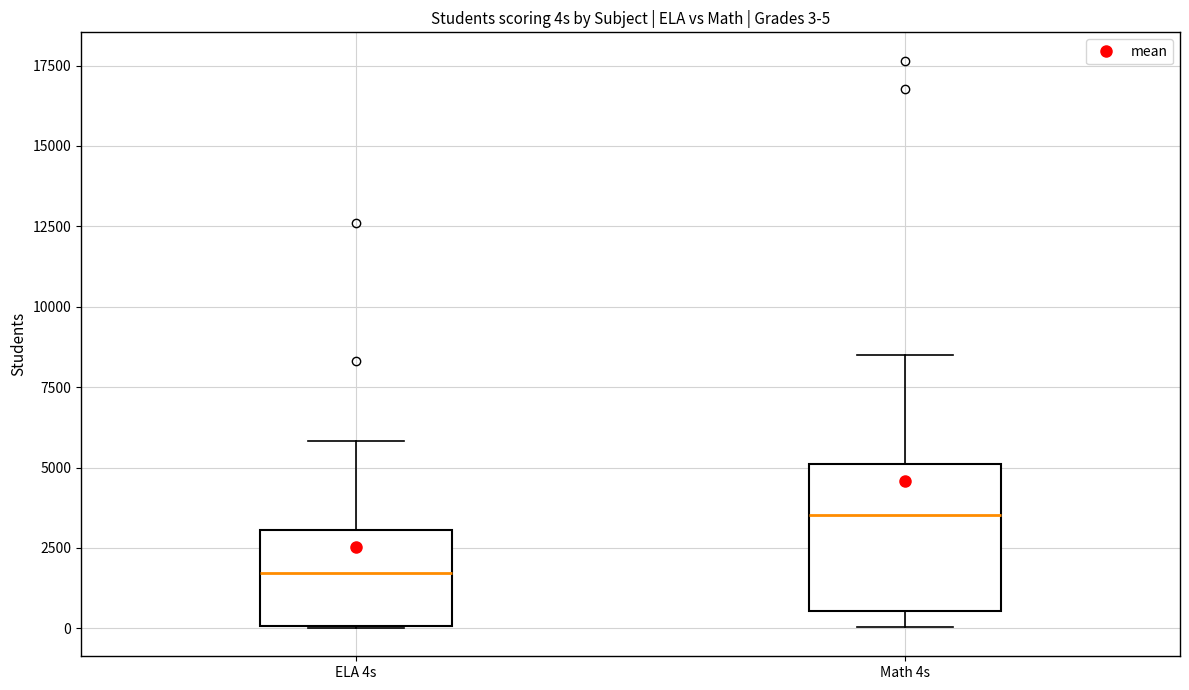

Which box's median line is the highest?

Math 4s